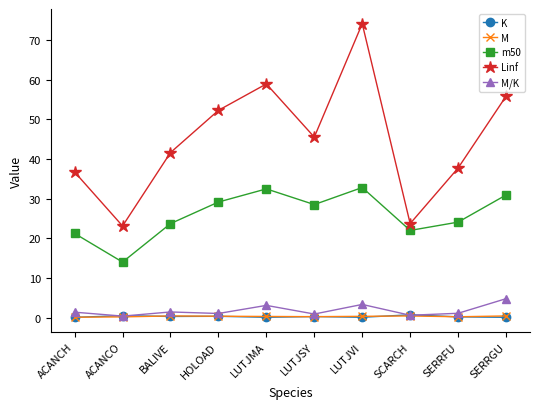

The M/K series shows 3.3 at LUTJVI. True or false?

True